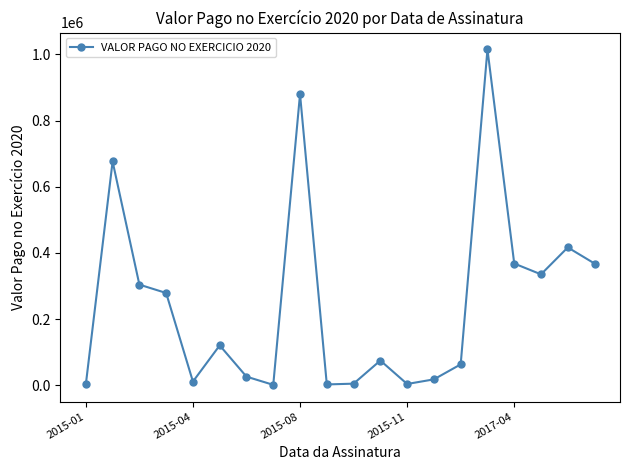

What is the minimum value shown in the chart?

1489.9